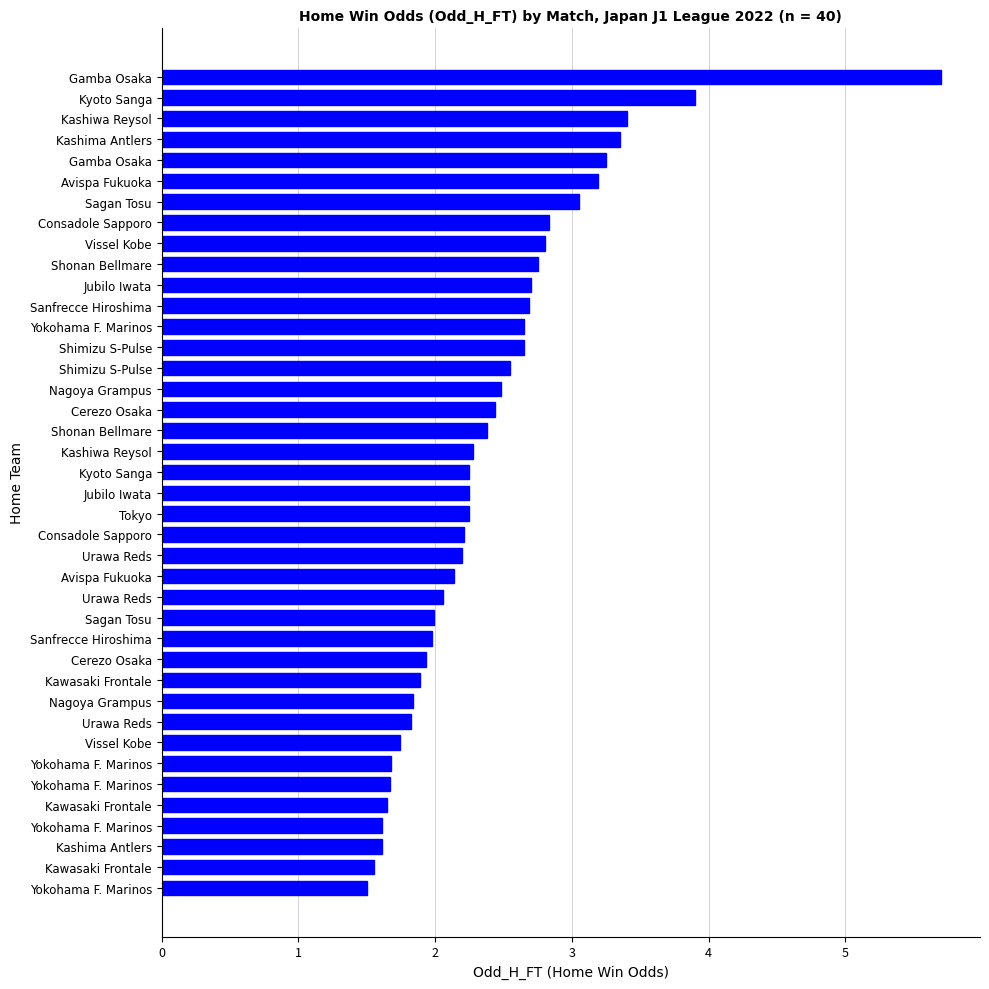

What is the average value?

2.4